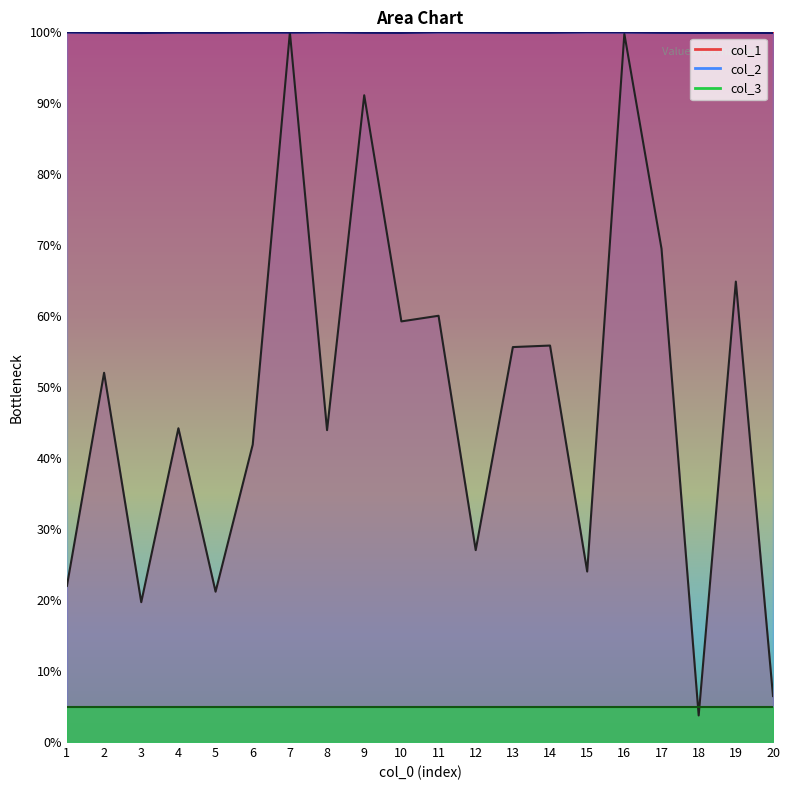

Is it true that col_1 equals 2.5 at 20?

False